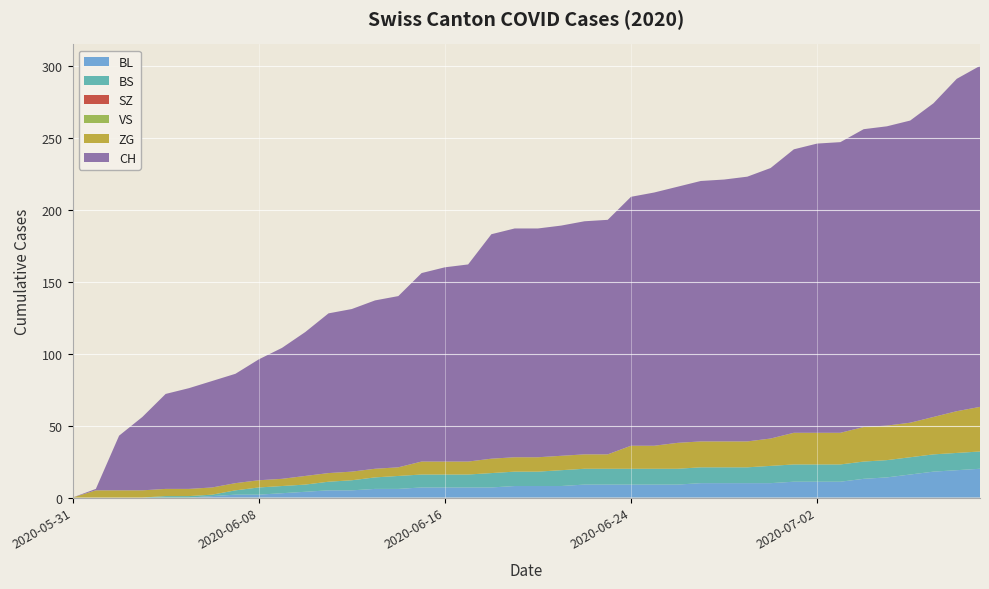

Reading left to right, transcribe all the data shown in this chart.

BL: 2020-05-31=0	2020-06-01=0	2020-06-02=0	2020-06-03=0	2020-06-04=0	2020-06-05=0	2020-06-06=1	2020-06-07=2	2020-06-08=2	2020-06-09=3	2020-06-10=4	2020-06-11=5	2020-06-12=5	2020-06-13=6	2020-06-14=6	2020-06-15=7	2020-06-16=7	2020-06-17=7	2020-06-18=7	2020-06-19=8	2020-06-20=8	2020-06-21=8	2020-06-22=9	2020-06-23=9	2020-06-24=9	2020-06-25=9	2020-06-26=9	2020-06-27=10	2020-06-28=10	2020-06-29=10	2020-06-30=10	2020-07-01=11	2020-07-02=11	2020-07-03=11	2020-07-04=13	2020-07-05=14	2020-07-06=16	2020-07-07=18	2020-07-08=19	2020-07-09=20
BS: 2020-05-31=0	2020-06-01=0	2020-06-02=0	2020-06-03=0	2020-06-04=1	2020-06-05=1	2020-06-06=1	2020-06-07=3	2020-06-08=5	2020-06-09=5	2020-06-10=5	2020-06-11=6	2020-06-12=7	2020-06-13=8	2020-06-14=9	2020-06-15=9	2020-06-16=9	2020-06-17=9	2020-06-18=10	2020-06-19=10	2020-06-20=10	2020-06-21=11	2020-06-22=11	2020-06-23=11	2020-06-24=11	2020-06-25=11	2020-06-26=11	2020-06-27=11	2020-06-28=11	2020-06-29=11	2020-06-30=12	2020-07-01=12	2020-07-02=12	2020-07-03=12	2020-07-04=12	2020-07-05=12	2020-07-06=12	2020-07-07=12	2020-07-08=12	2020-07-09=12
VS: 2020-05-31=0	2020-06-01=0	2020-06-02=0	2020-06-03=0	2020-06-04=0	2020-06-05=0	2020-06-06=0	2020-06-07=0	2020-06-08=0	2020-06-09=0	2020-06-10=0	2020-06-11=0	2020-06-12=0	2020-06-13=0	2020-06-14=0	2020-06-15=0	2020-06-16=0	2020-06-17=0	2020-06-18=0	2020-06-19=0	2020-06-20=0	2020-06-21=0	2020-06-22=0	2020-06-23=0	2020-06-24=0	2020-06-25=0	2020-06-26=0	2020-06-27=0	2020-06-28=0	2020-06-29=0	2020-06-30=0	2020-07-01=0	2020-07-02=0	2020-07-03=0	2020-07-04=0	2020-07-05=0	2020-07-06=0	2020-07-07=0	2020-07-08=0	2020-07-09=0
ZG: 2020-05-31=0	2020-06-01=5	2020-06-02=5	2020-06-03=5	2020-06-04=5	2020-06-05=5	2020-06-06=5	2020-06-07=5	2020-06-08=5	2020-06-09=5	2020-06-10=6	2020-06-11=6	2020-06-12=6	2020-06-13=6	2020-06-14=6	2020-06-15=9	2020-06-16=9	2020-06-17=9	2020-06-18=10	2020-06-19=10	2020-06-20=10	2020-06-21=10	2020-06-22=10	2020-06-23=10	2020-06-24=16	2020-06-25=16	2020-06-26=18	2020-06-27=18	2020-06-28=18	2020-06-29=18	2020-06-30=19	2020-07-01=22	2020-07-02=22	2020-07-03=22	2020-07-04=24	2020-07-05=24	2020-07-06=24	2020-07-07=26	2020-07-08=29	2020-07-09=31
SZ: 2020-05-31=0	2020-06-01=0	2020-06-02=0	2020-06-03=0	2020-06-04=0	2020-06-05=0	2020-06-06=0	2020-06-07=0	2020-06-08=0	2020-06-09=0	2020-06-10=0	2020-06-11=0	2020-06-12=0	2020-06-13=0	2020-06-14=0	2020-06-15=0	2020-06-16=0	2020-06-17=0	2020-06-18=0	2020-06-19=0	2020-06-20=0	2020-06-21=0	2020-06-22=0	2020-06-23=0	2020-06-24=0	2020-06-25=0	2020-06-26=0	2020-06-27=0	2020-06-28=0	2020-06-29=0	2020-06-30=0	2020-07-01=0	2020-07-02=0	2020-07-03=0	2020-07-04=0	2020-07-05=0	2020-07-06=0	2020-07-07=0	2020-07-08=0	2020-07-09=0
CH: 2020-05-31=0	2020-06-01=1	2020-06-02=38	2020-06-03=51	2020-06-04=66	2020-06-05=70	2020-06-06=74	2020-06-07=76	2020-06-08=84	2020-06-09=91	2020-06-10=100	2020-06-11=111	2020-06-12=113	2020-06-13=117	2020-06-14=119	2020-06-15=131	2020-06-16=135	2020-06-17=137	2020-06-18=156	2020-06-19=159	2020-06-20=159	2020-06-21=160	2020-06-22=162	2020-06-23=163	2020-06-24=173	2020-06-25=176	2020-06-26=178	2020-06-27=181	2020-06-28=182	2020-06-29=184	2020-06-30=188	2020-07-01=197	2020-07-02=201	2020-07-03=202	2020-07-04=207	2020-07-05=208	2020-07-06=210	2020-07-07=218	2020-07-08=231	2020-07-09=237